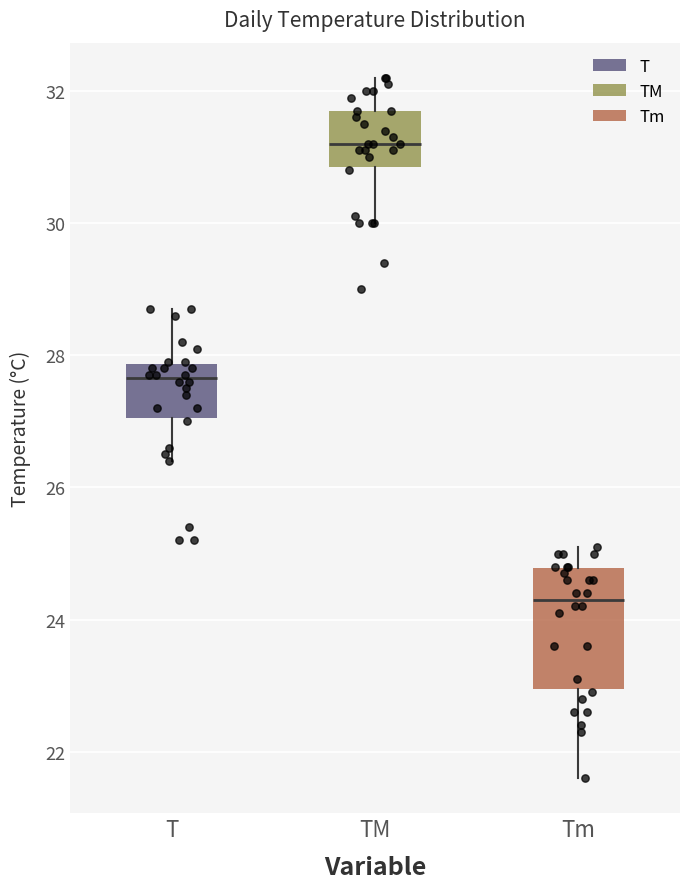

Comparing the boxes themselves (not the whiskers), which one is the tallest?

Tm